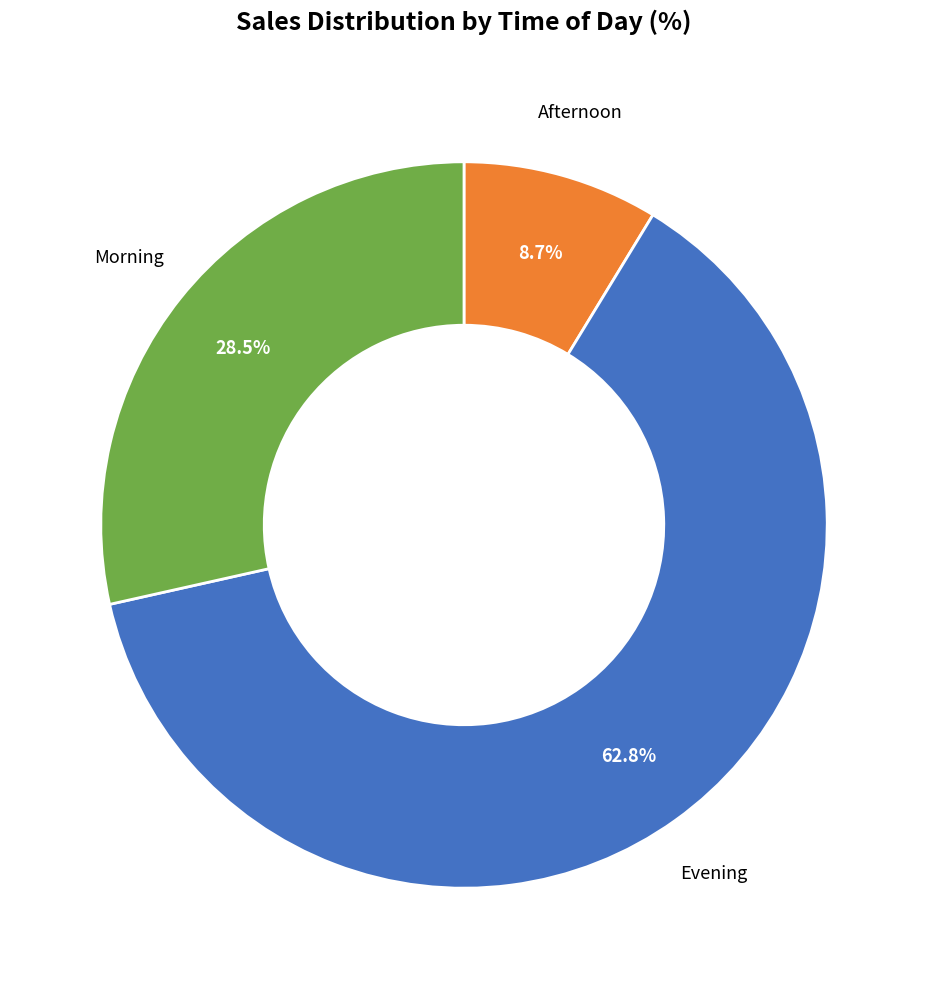

How many segments does this pie chart have?

3